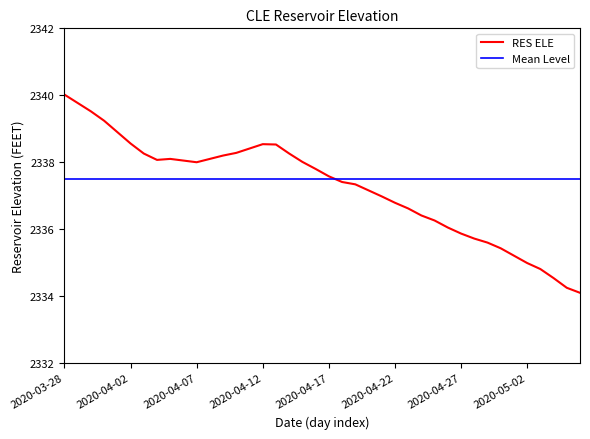

What is the minimum value for RES ELE?

2334.1